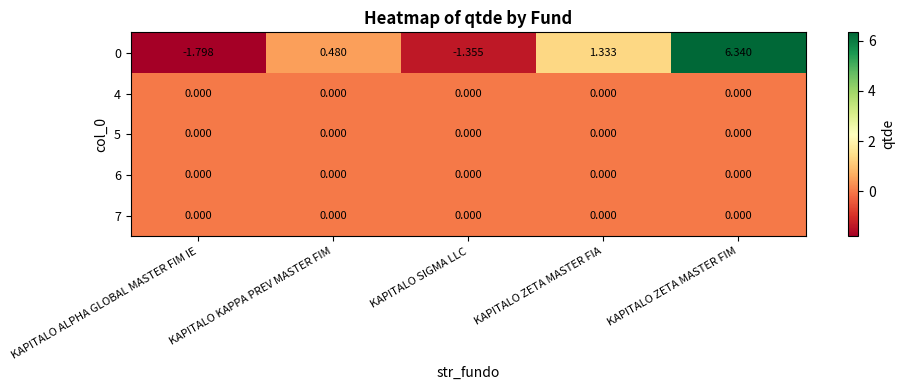

At which category does the chart reach its peak across all series?

KAPITALO ZETA MASTER FIM